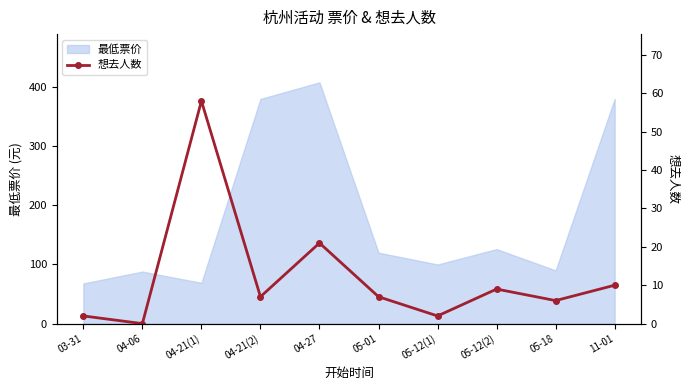

Is it true that the value at 05-12(2) is 9?

True